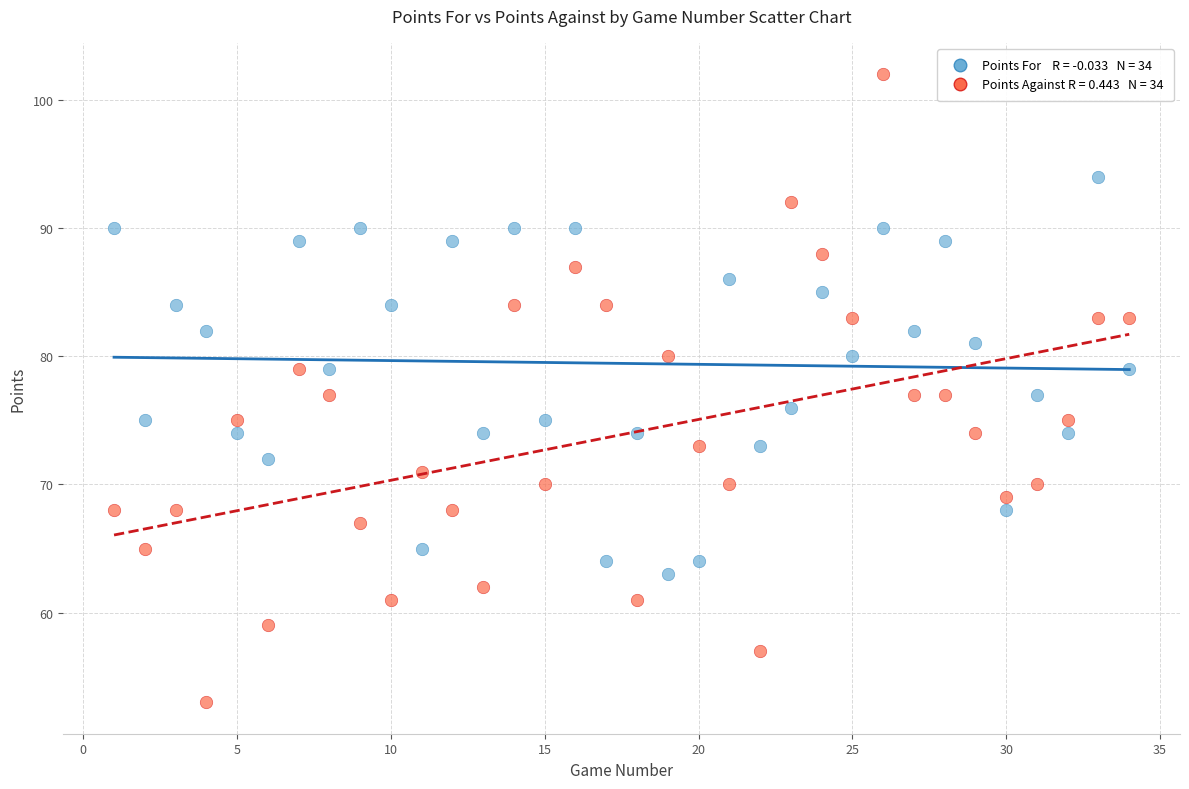

Count the number of points in this scatter plot.

68